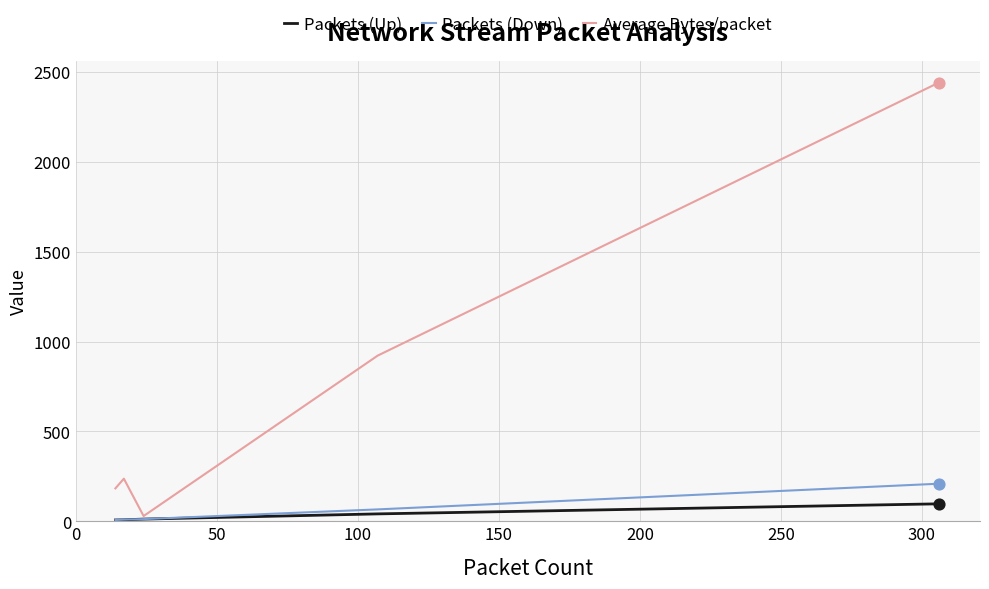

Which series has the largest total across all categories?

Average Bytes/packet